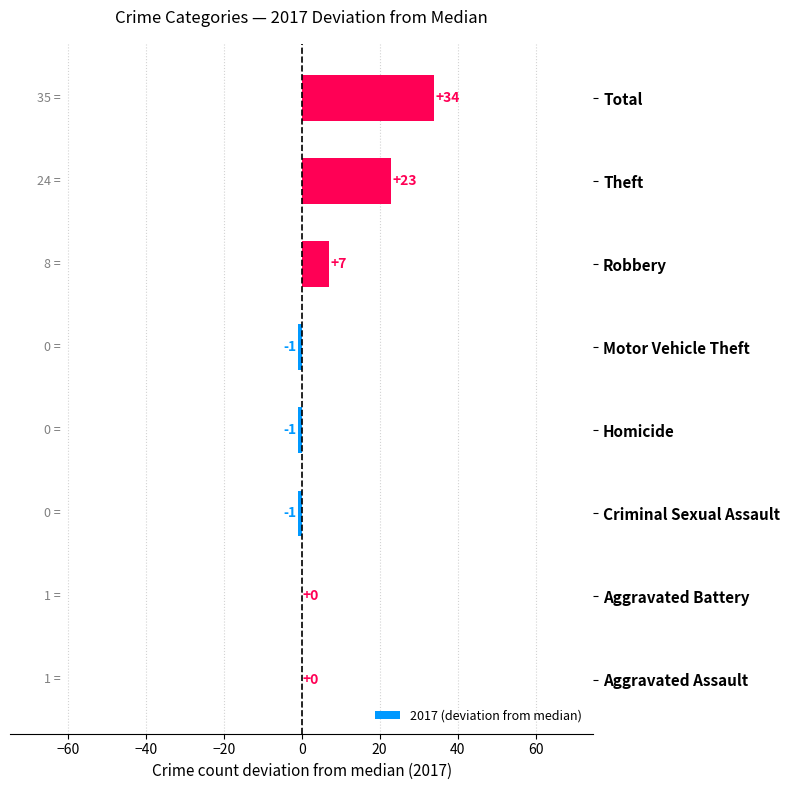

The value at Aggravated Battery is 12. True or false?

False